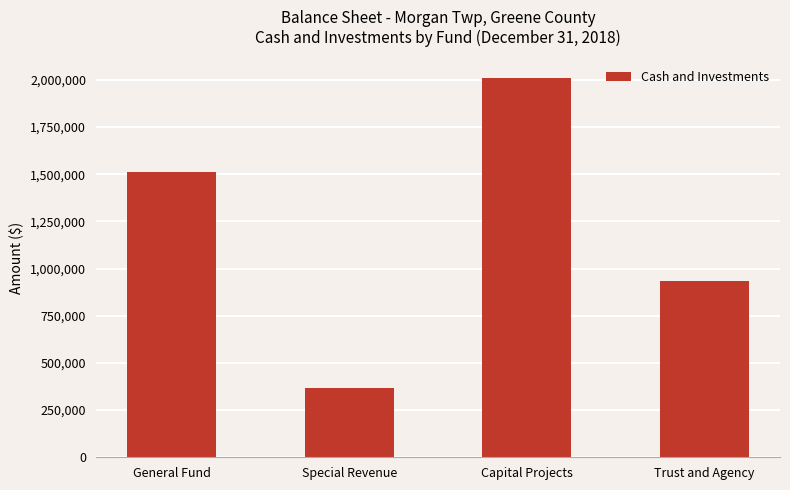

Count the number of categories in the chart.

4